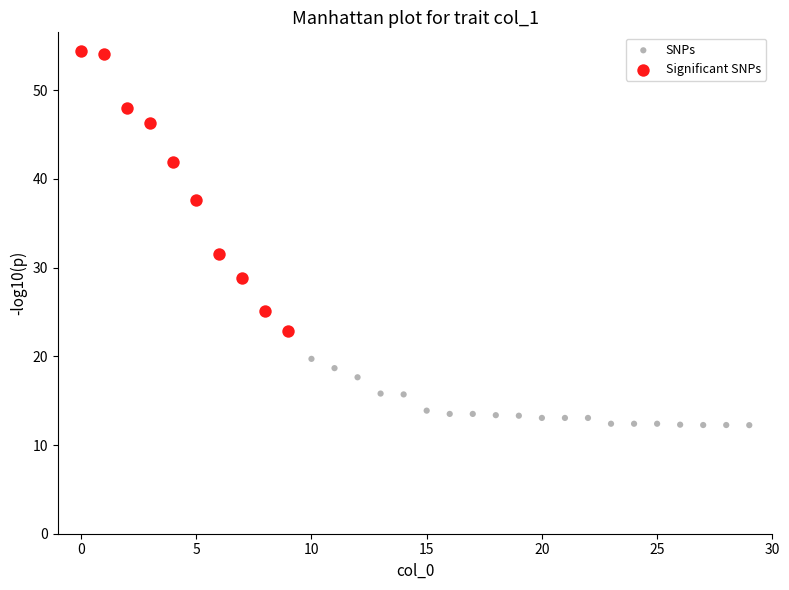

Which series contains the lowest Y value?

SNPs